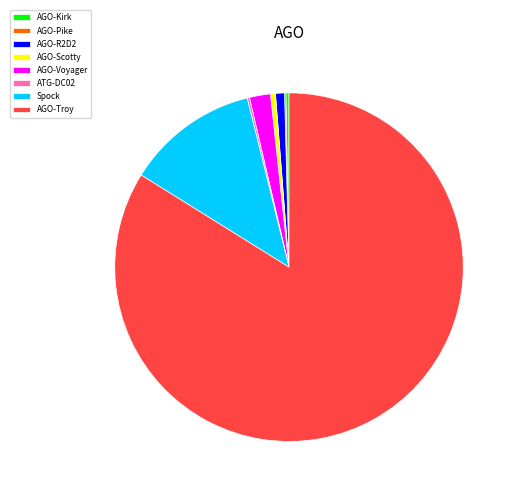

Approximately how many times larger is the value at AGO-Troy compared to AGO-R2D2?

100.9